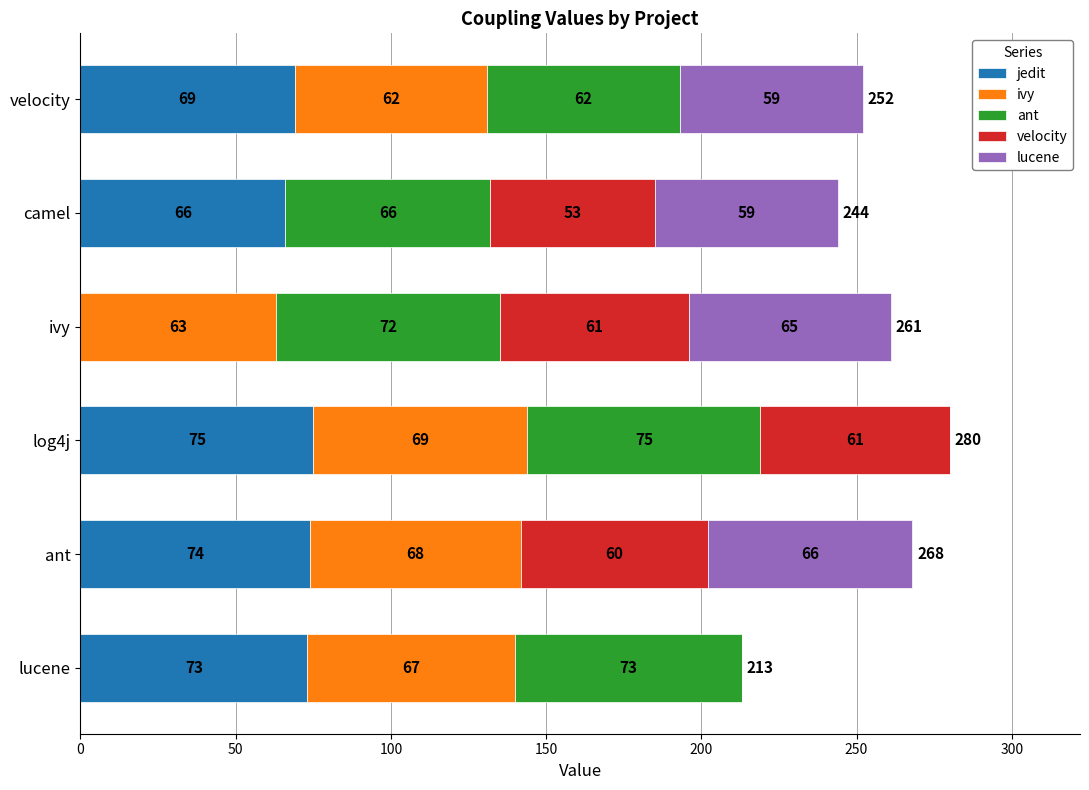

What is the average value of the jedit series?

60